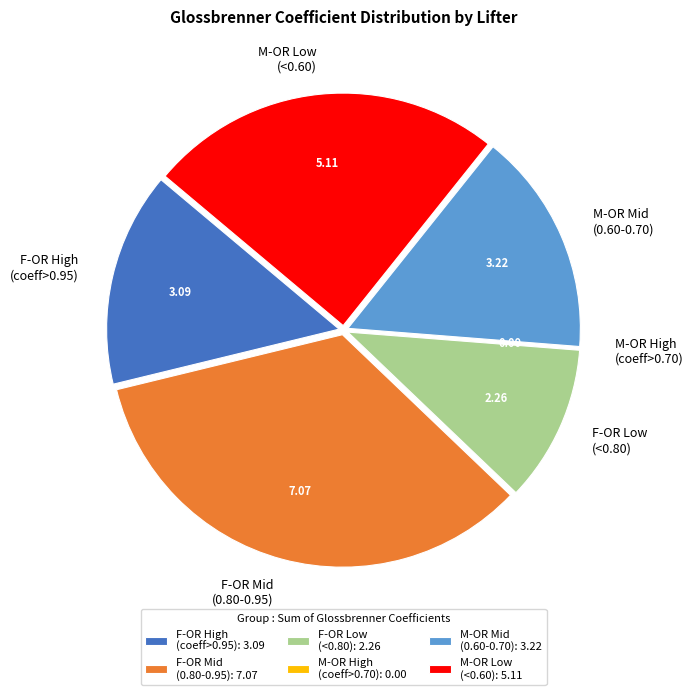

Is the sum of M-OR Low (<0.60) and F-OR Mid (0.80-0.95) greater than half?

Yes